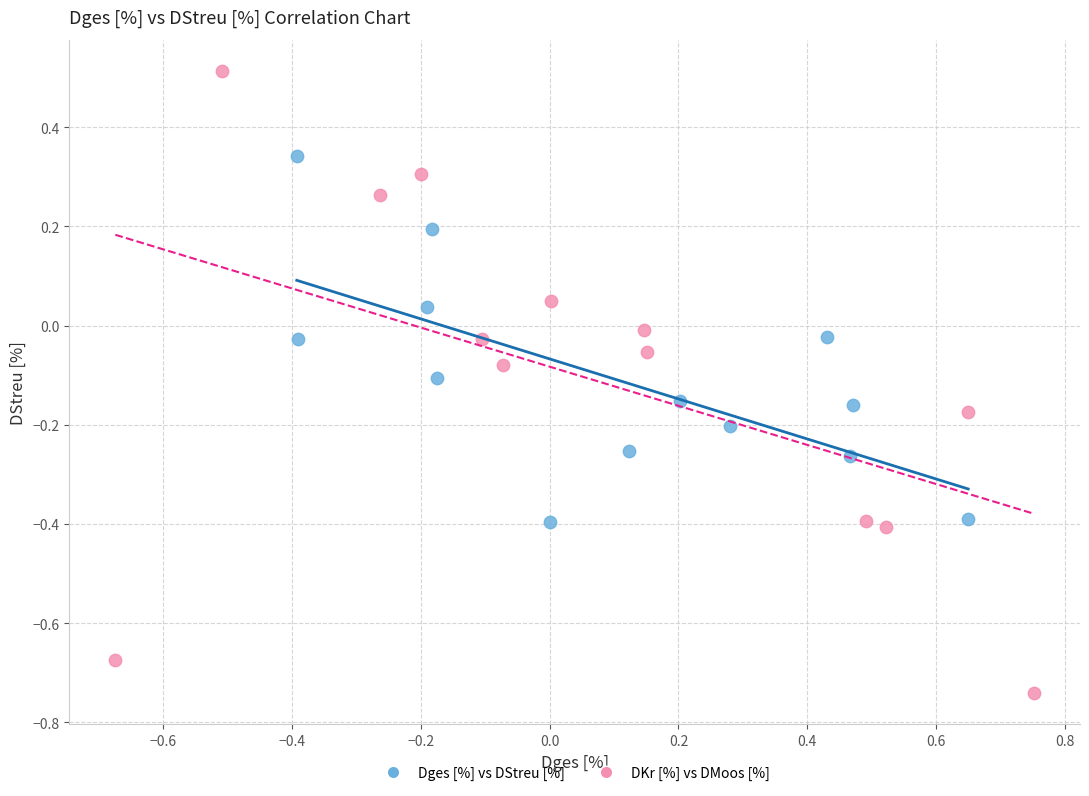

Which series contains the highest Y value?

DKr [%] vs DMoos [%]